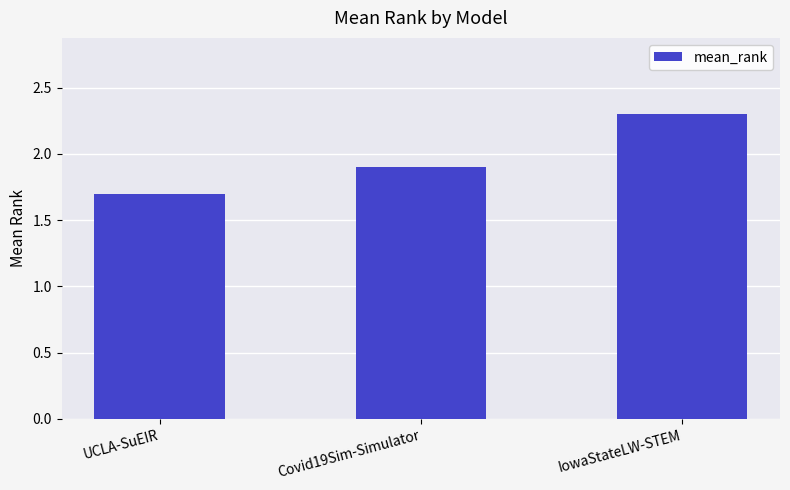

At which category does the chart reach its peak across all series?

IowaStateLW-STEM